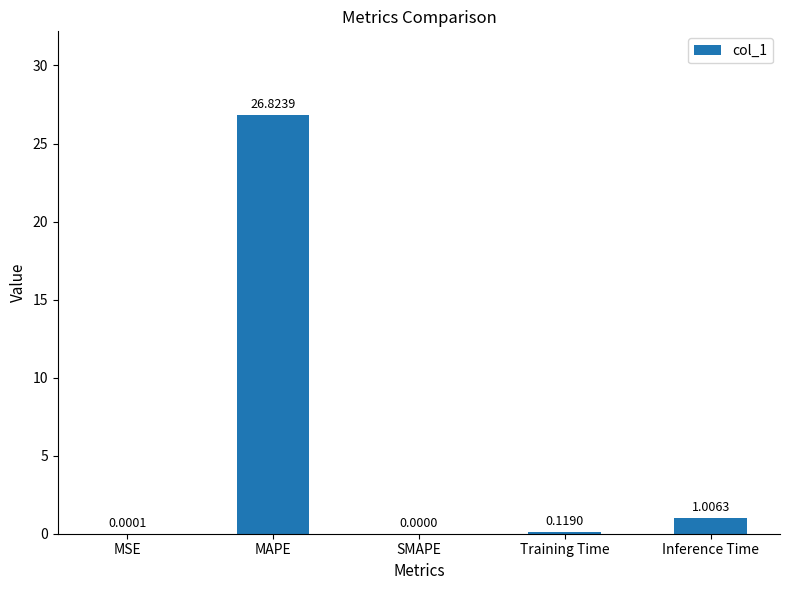

Where is the data nearest to the value 13?

Inference Time